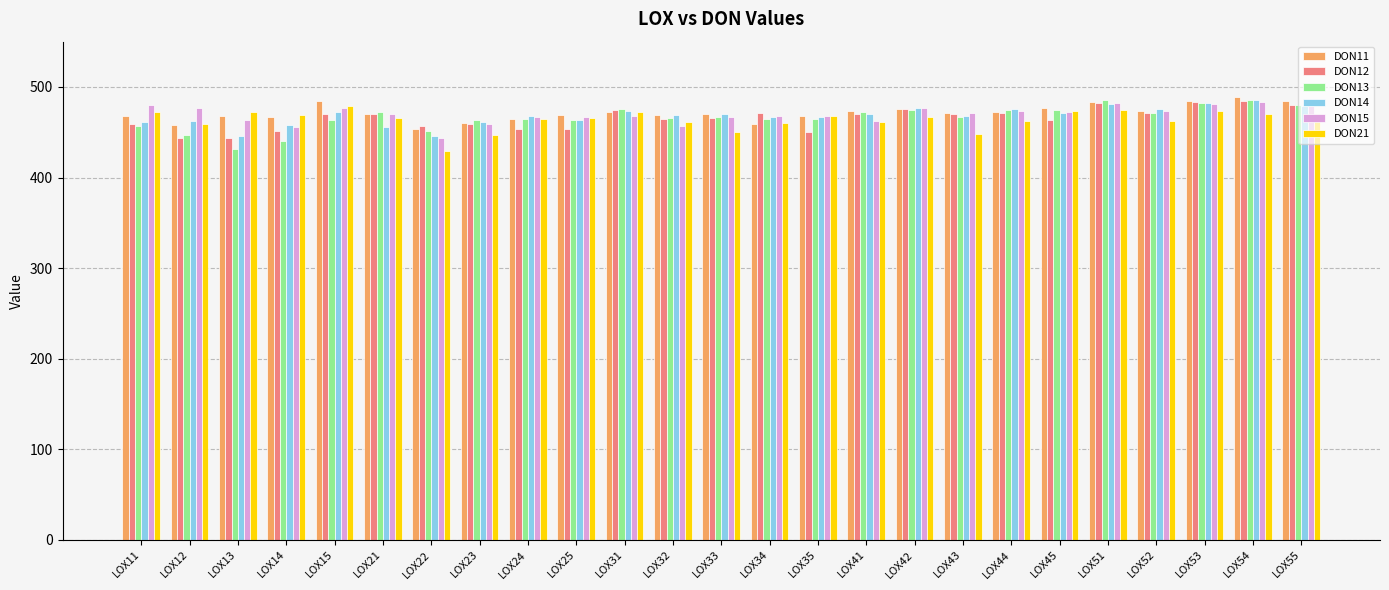

How many groups of bars are there?

25